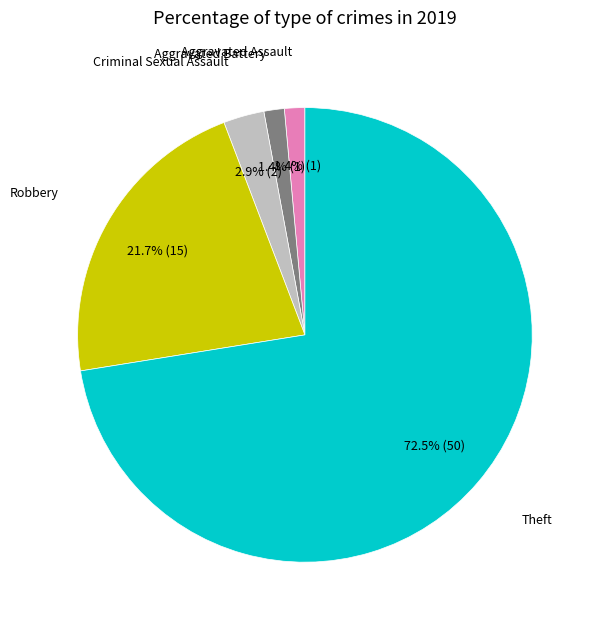

Does any single category account for the majority?

Yes